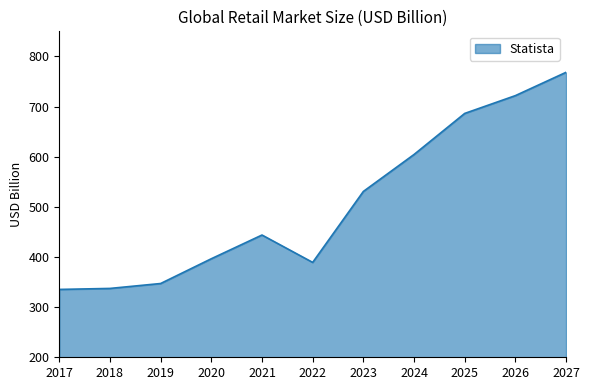

What is the difference between the maximum and second lowest values?

431.0